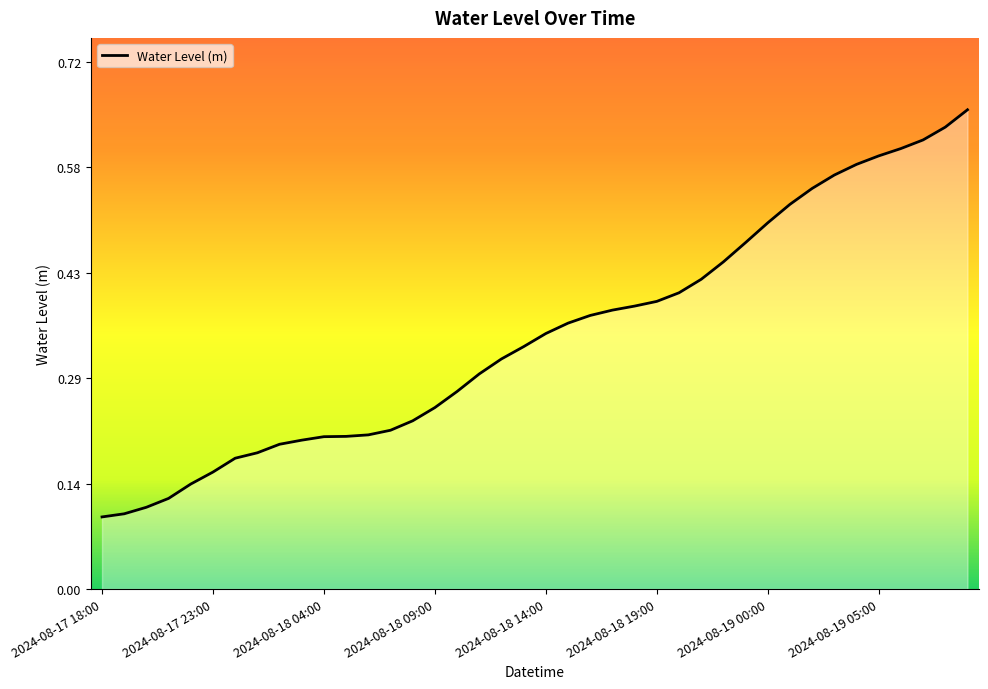

List the labels in order of value, largest first.

2024-08-19 09:00, 2024-08-19 08:00, 2024-08-19 07:00, 2024-08-19 06:00, 2024-08-19 05:00, 2024-08-19 04:00, 2024-08-19 03:00, 2024-08-19 02:00, 2024-08-19 01:00, 2024-08-19 00:00, 2024-08-18 23:00, 2024-08-18 22:00, 2024-08-18 21:00, 2024-08-18 20:00, 2024-08-18 19:00, 2024-08-18 18:00, 2024-08-18 17:00, 2024-08-18 16:00, 2024-08-18 15:00, 2024-08-18 14:00, 2024-08-18 13:00, 2024-08-18 12:00, 2024-08-18 11:00, 2024-08-18 10:00, 2024-08-18 09:00, 2024-08-18 08:00, 2024-08-18 07:00, 2024-08-18 06:00, 2024-08-18 05:00, 2024-08-18 04:00, 2024-08-18 03:00, 2024-08-18 02:00, 2024-08-18 01:00, 2024-08-18 00:00, 2024-08-17 23:00, 2024-08-17 22:00, 2024-08-17 21:00, 2024-08-17 20:00, 2024-08-17 19:00, 2024-08-17 18:00